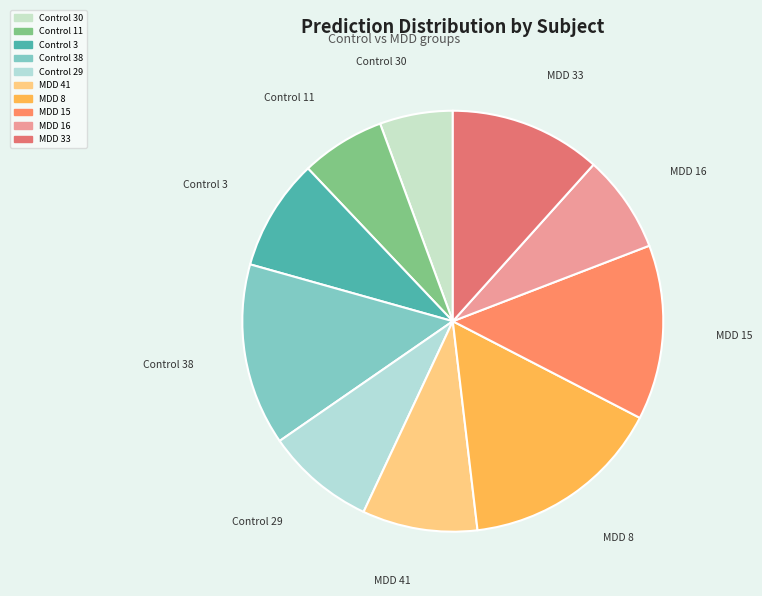

To the nearest percent, what is the difference between the largest and smallest slice percentages?

10%